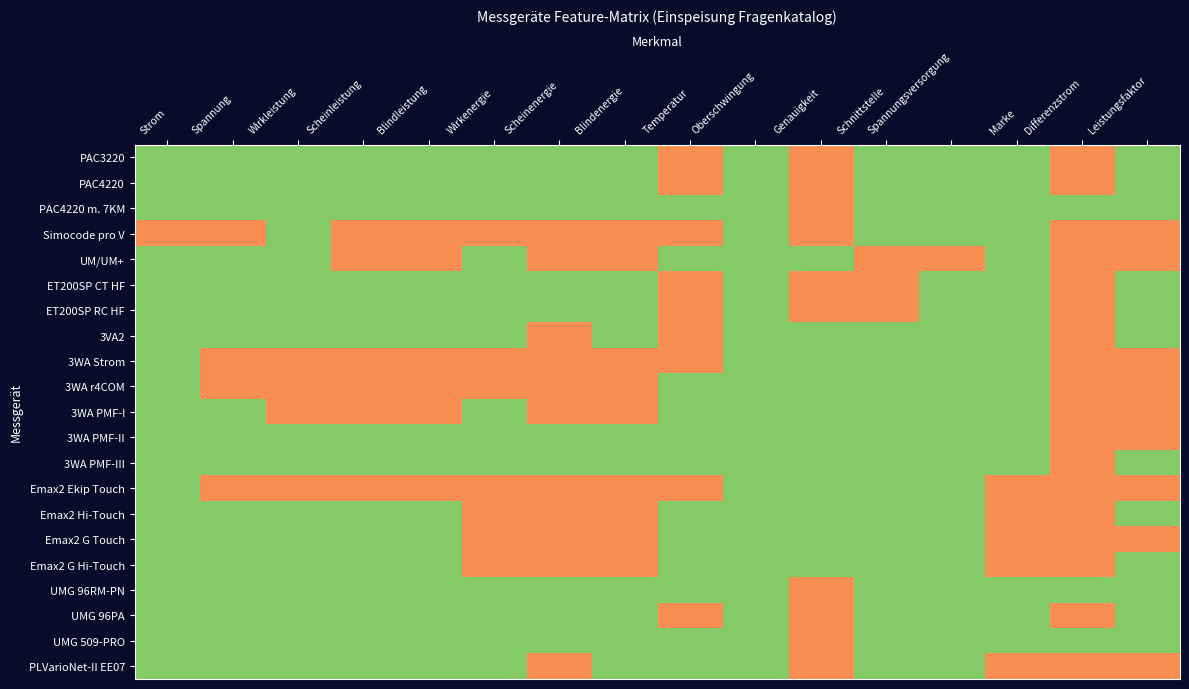

Which label corresponds to the smallest value in the chart?

Temperatur